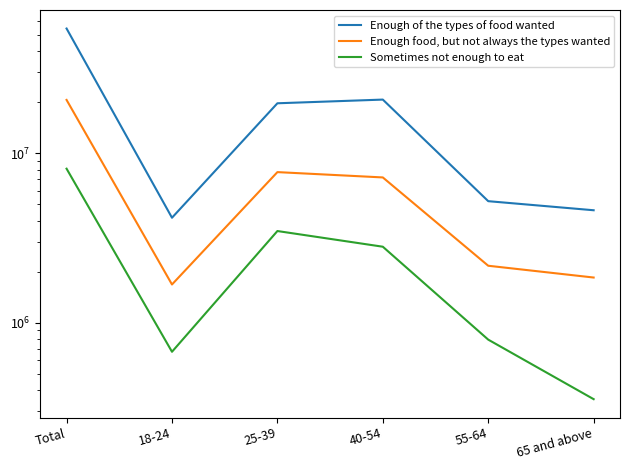

Is the value of Enough food, but not always the types wanted at 55-64 greater than the value of Enough of the types of food wanted at 18-24?

No